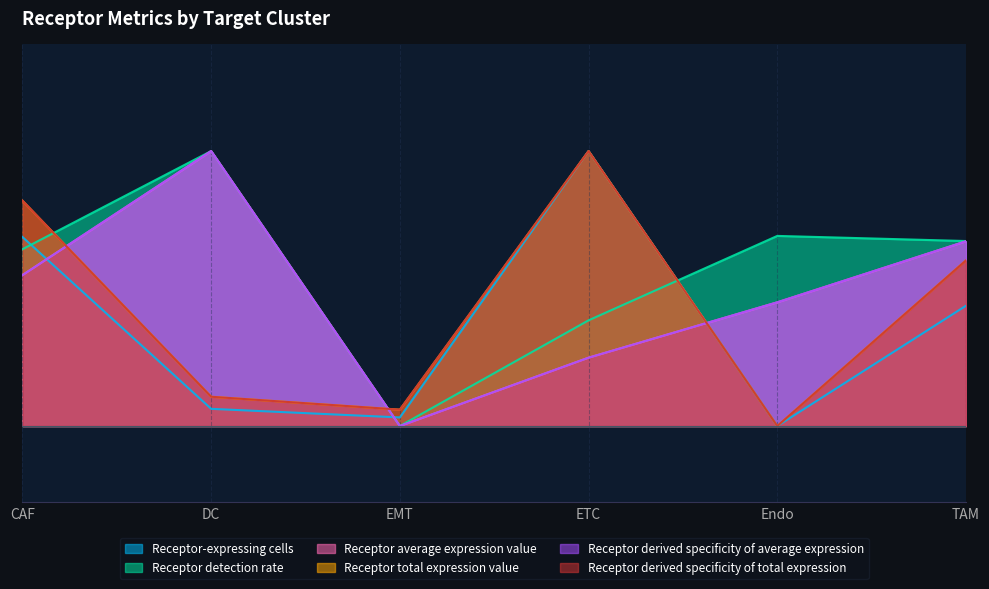

What are all the series names shown in the legend?

Receptor-expressing cells, Receptor detection rate, Receptor average expression value, Receptor total expression value, Receptor derived specificity of average expression, Receptor derived specificity of total expression